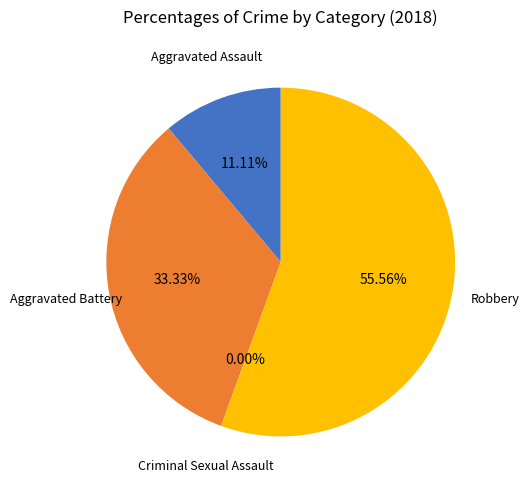

Rank the categories by value from highest to lowest.

Robbery, Aggravated Battery, Aggravated Assault, Criminal Sexual Assault